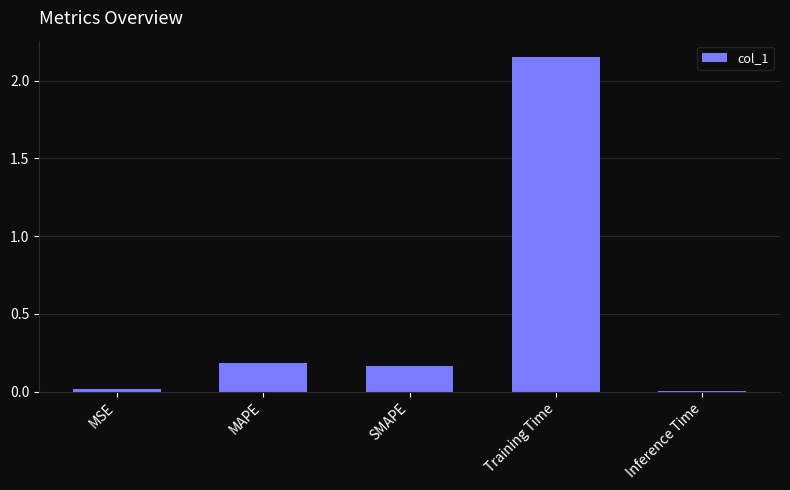

What is the label of the 5th bar from the right?

MSE